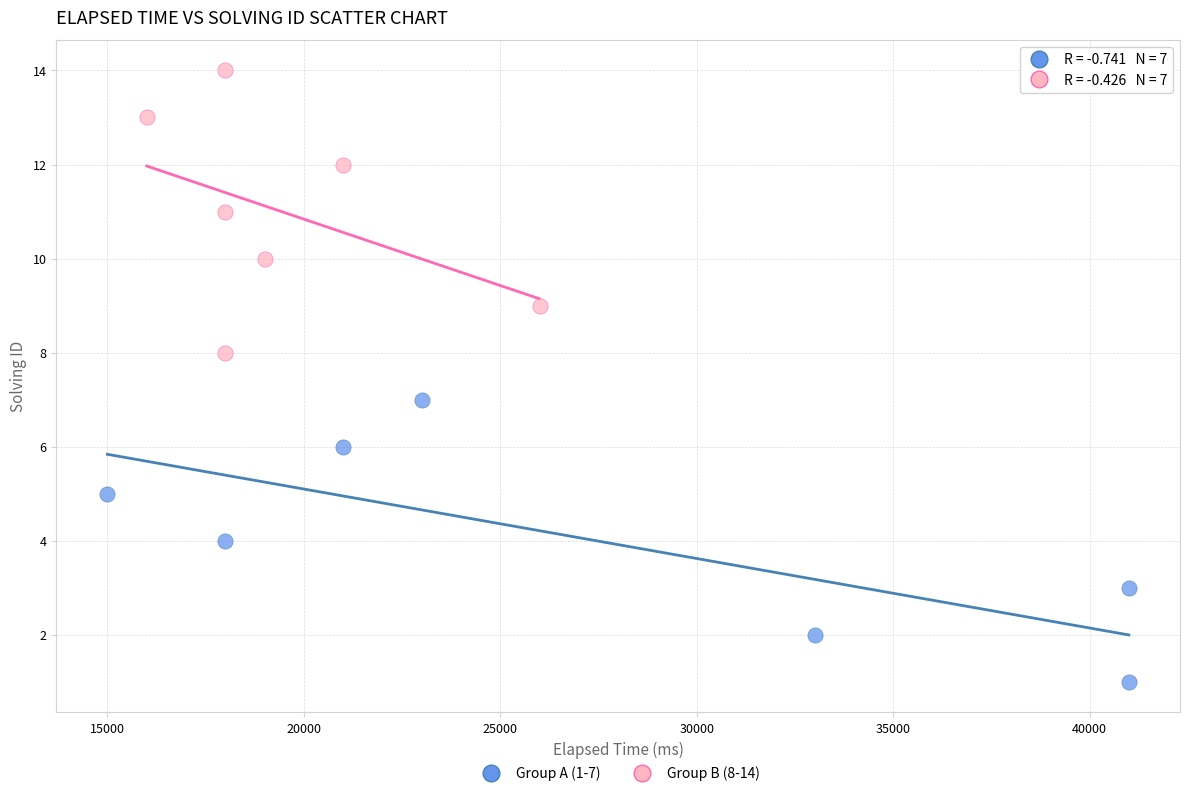

Which series contains the highest Y value?

Group B (8-14)